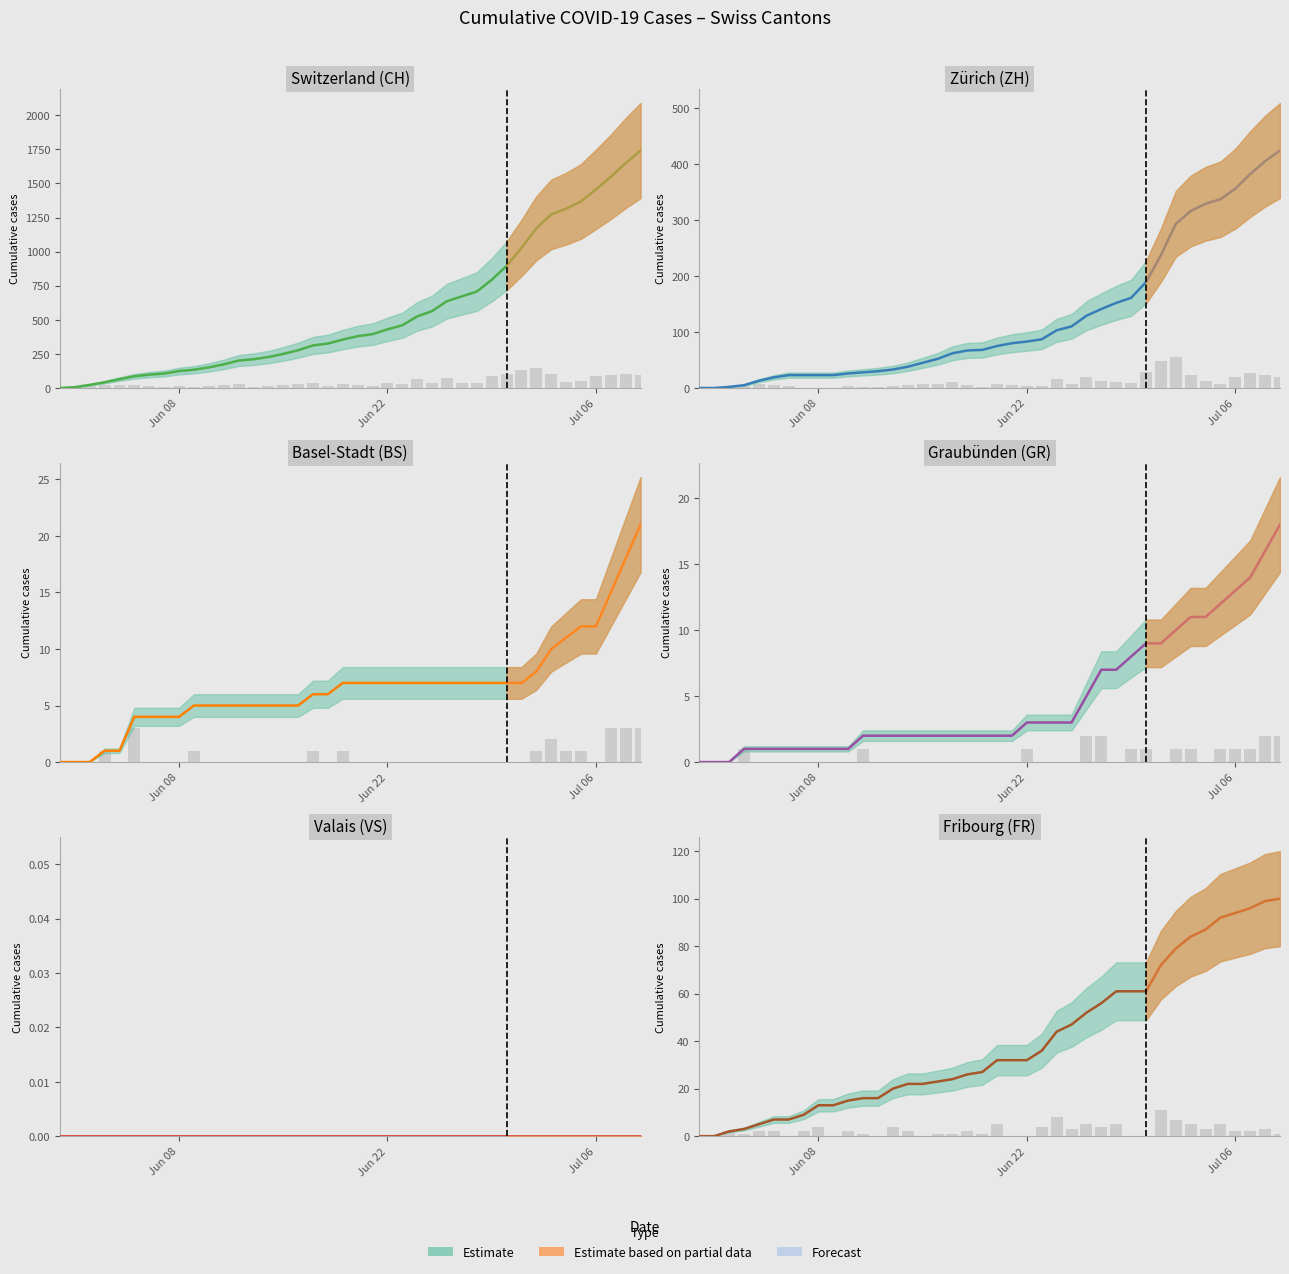

How many values in the FR series exceed 32?

17